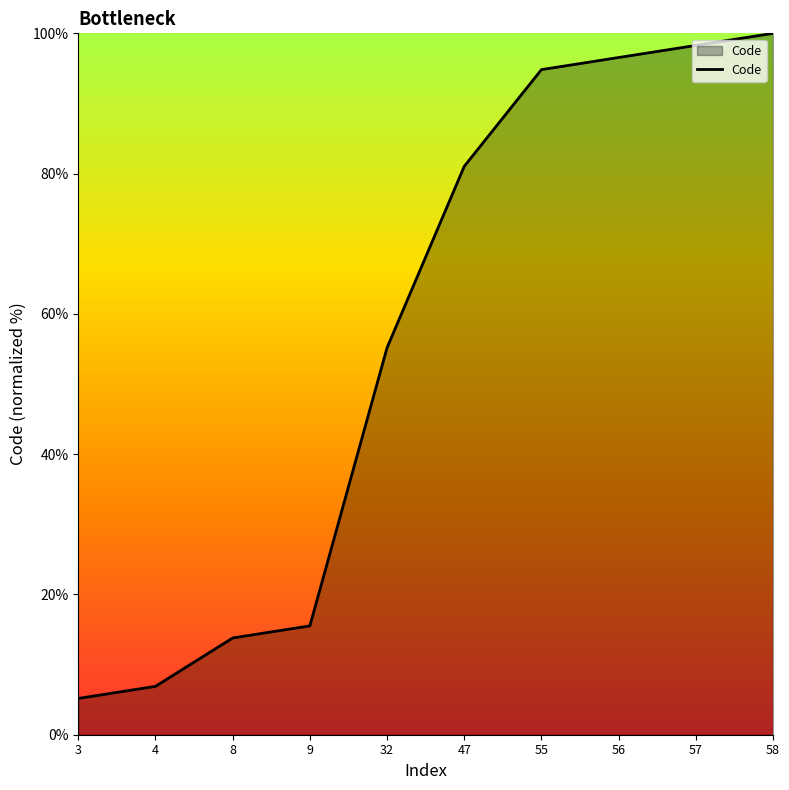

True or false: the data shows 79.8 at 32.

False